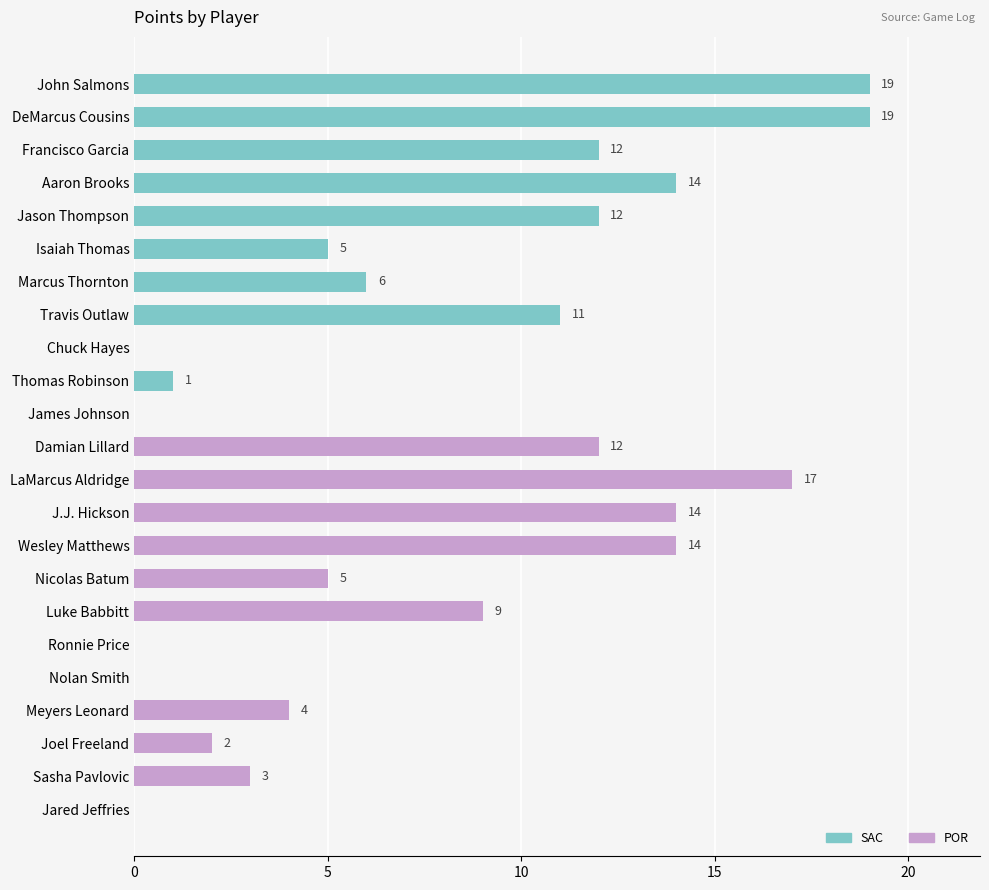

At which category does the chart reach its peak across all series?

John Salmons